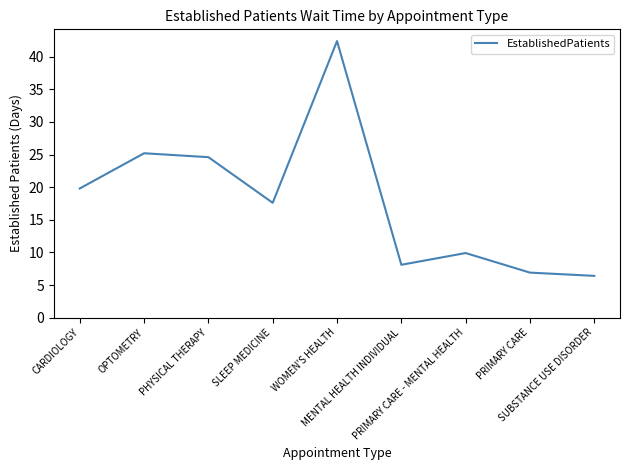

What is the difference between the maximum and minimum values?

36.0